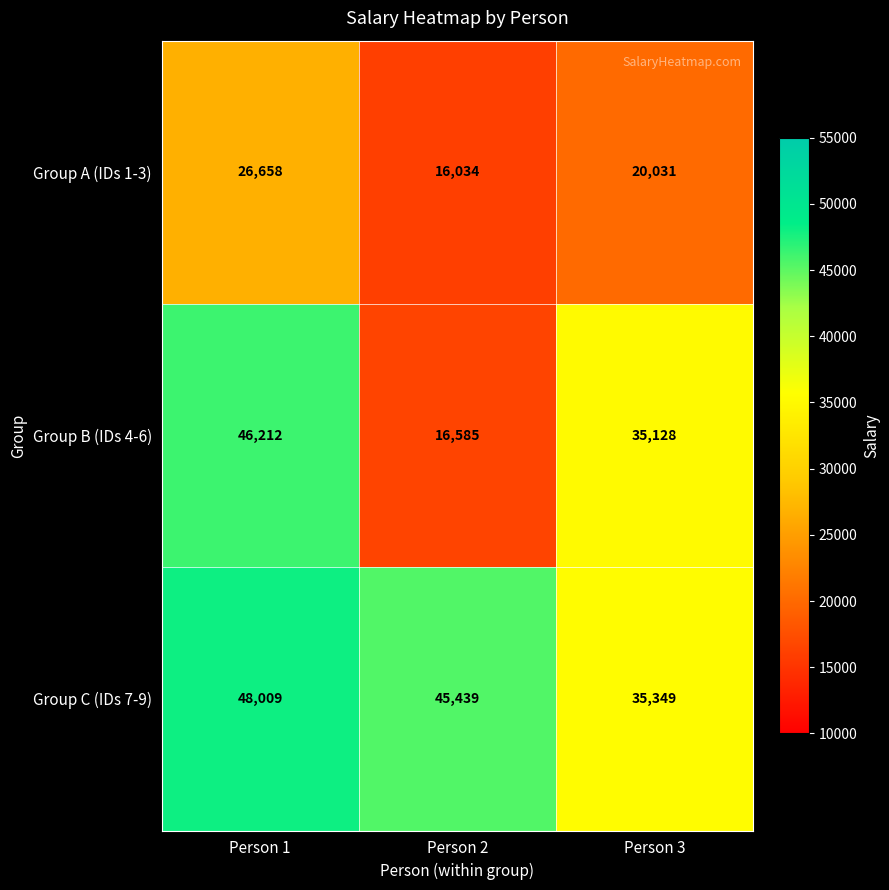

What is the minimum value shown in the chart?

16034